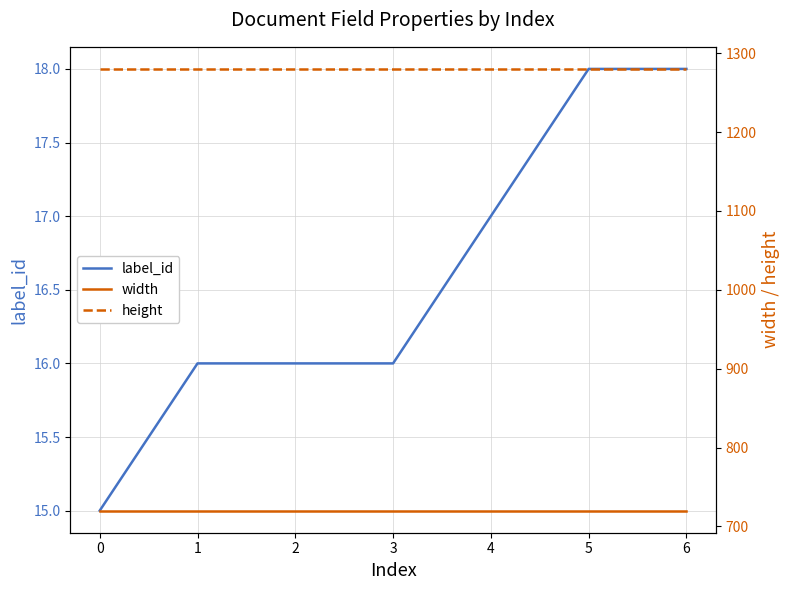

Does the chart have visible grid lines?

Yes